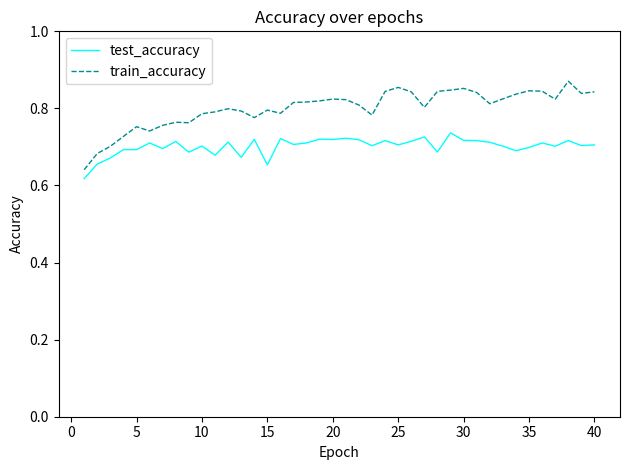

In train_accuracy, how many points are lower than both neighbors (excluding endpoints)?

9